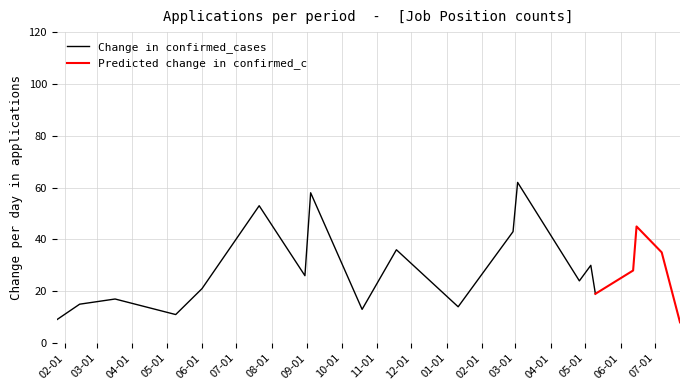

Between 15 and 3, which is larger?

15